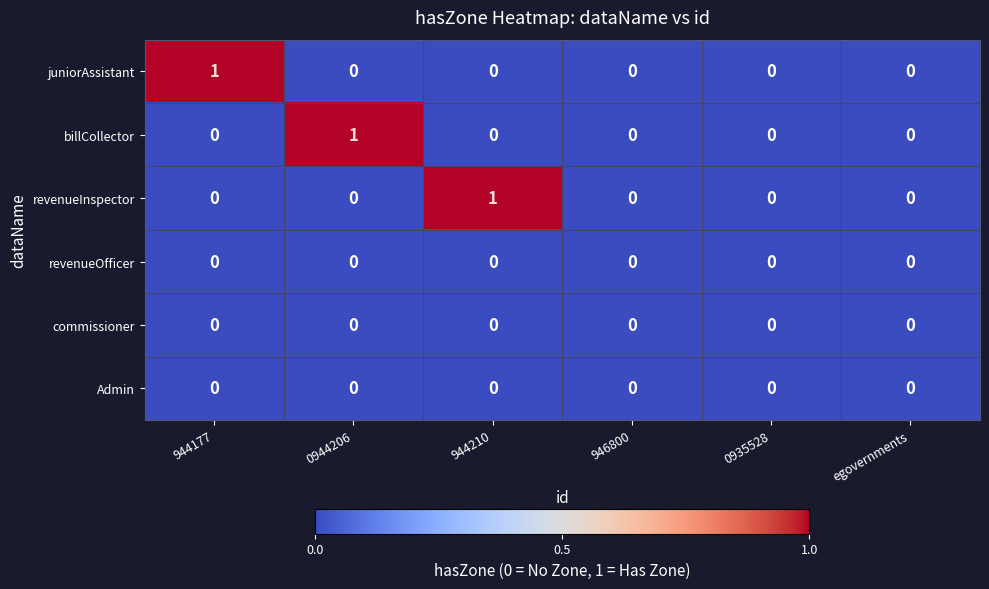

Is it true that revenueOfficer equals 0 at 0944206?

True